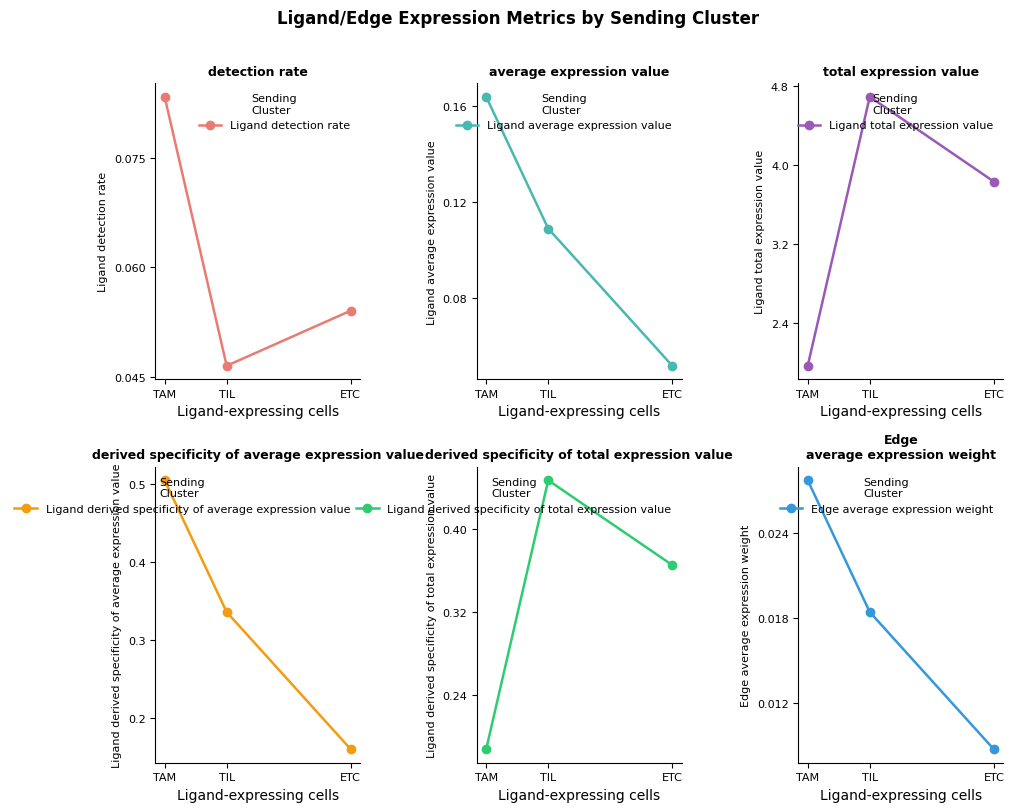

Reading left to right, what are all the values shown in this chart?

Ligand detection rate: TAM=0.1	TIL=0.0	ETC=0.1
Ligand average expression value: TAM=0.2	TIL=0.1	ETC=0.1
Ligand total expression value: TAM=2.0	TIL=4.7	ETC=3.8
Ligand derived specificity of average expression value: TAM=0.5	TIL=0.3	ETC=0.2
Ligand derived specificity of total expression value: TAM=0.2	TIL=0.4	ETC=0.4
Edge average expression weight: TAM=0.0	TIL=0.0	ETC=0.0